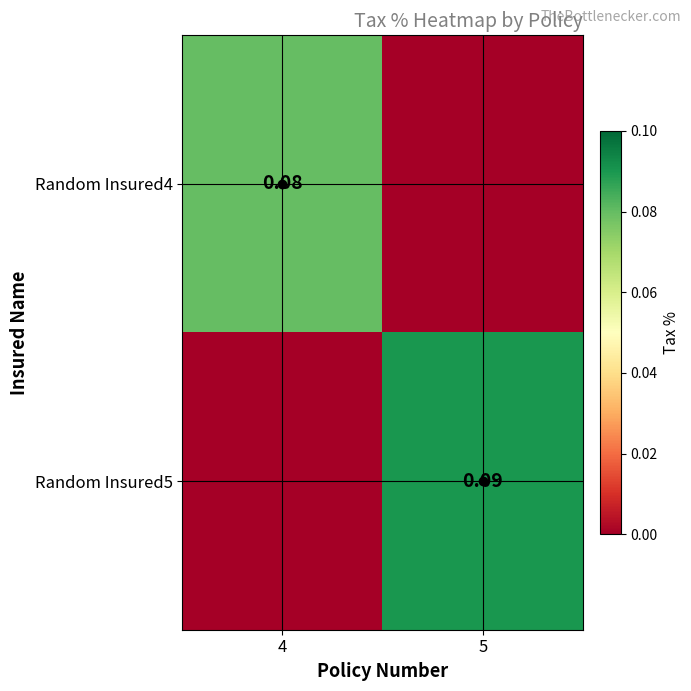

Is the value of Random Insured4 at 5 greater than the value of Random Insured5 at 5?

No